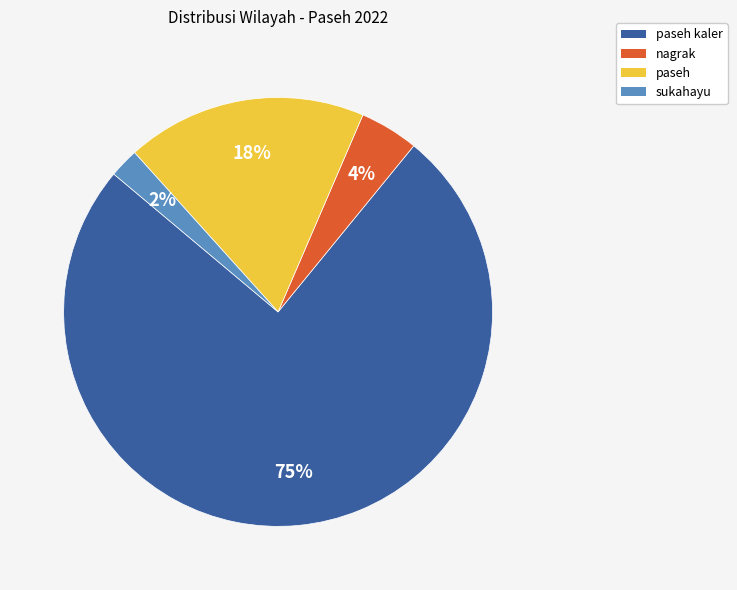

Combined, do sukahayu and nagrak account for over 50%?

No